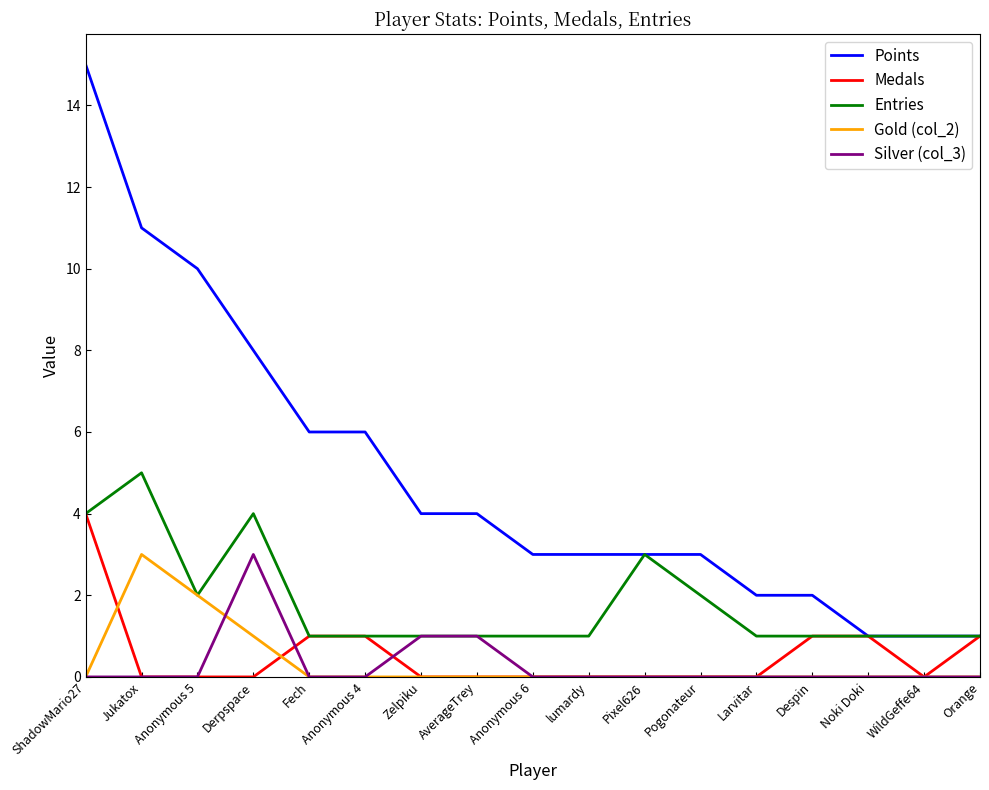

Which series has the largest total across all categories?

Points